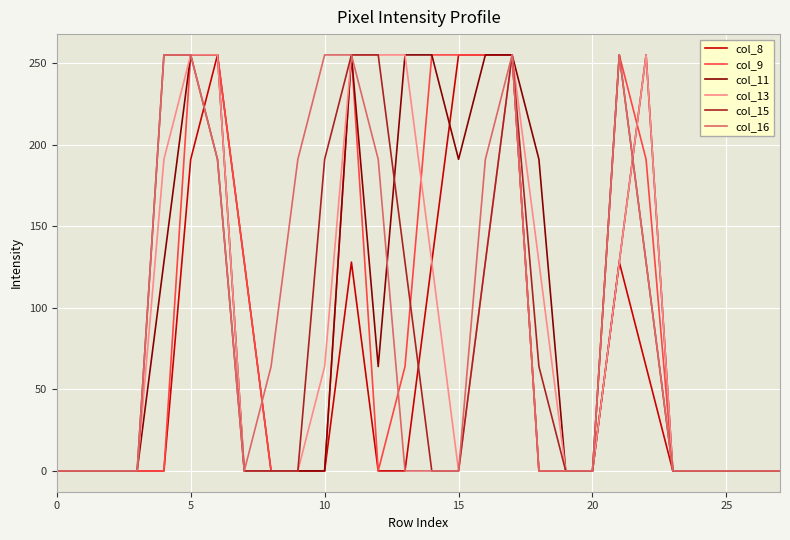

Is this an area chart (filled region under the line)?

No